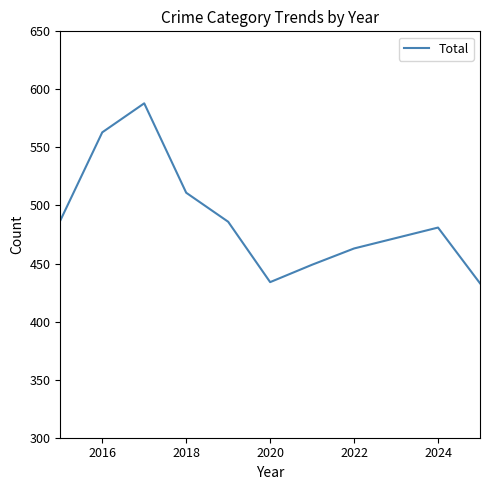

What is the minimum value shown in the chart?

433